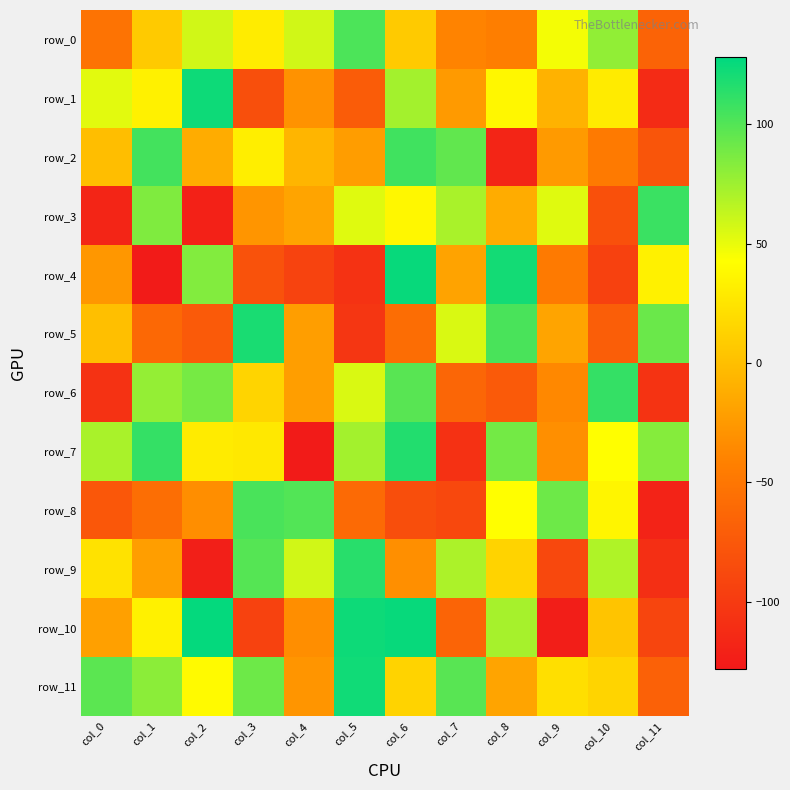

Is it true that row_10 equals 126 at col_2?

True